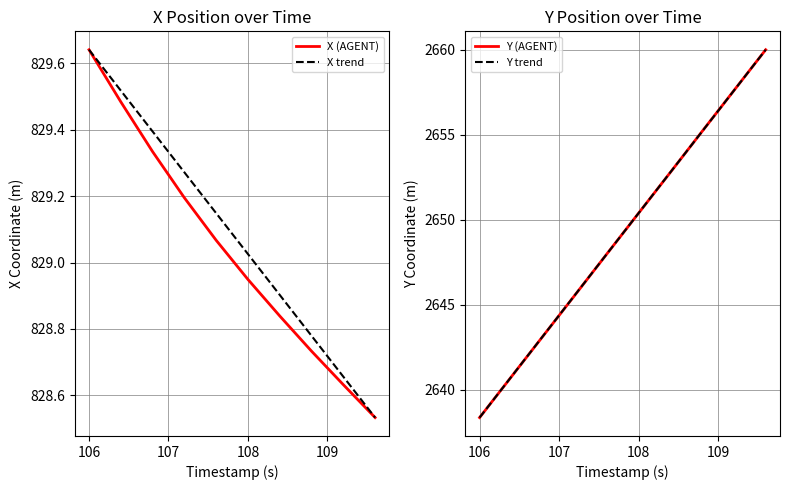

True or false: X trend has more than 1 interior local peaks.

False